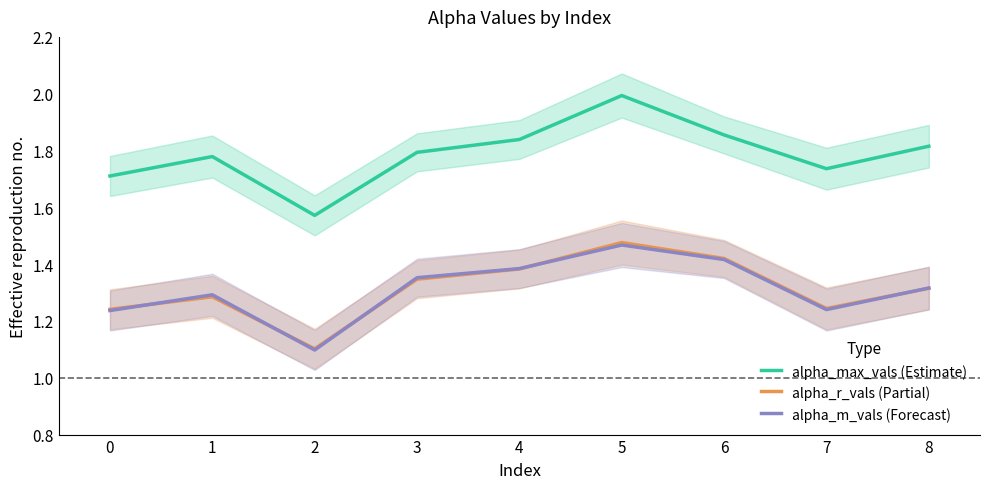

Between 0 and 7, which series saw the biggest shift?

alpha_max_vals (Estimate)